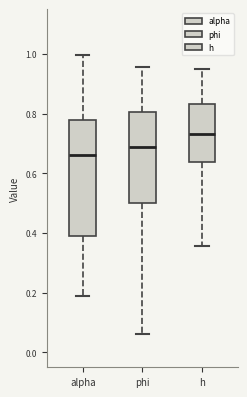

Comparing the boxes themselves (not the whiskers), which one is the tallest?

alpha